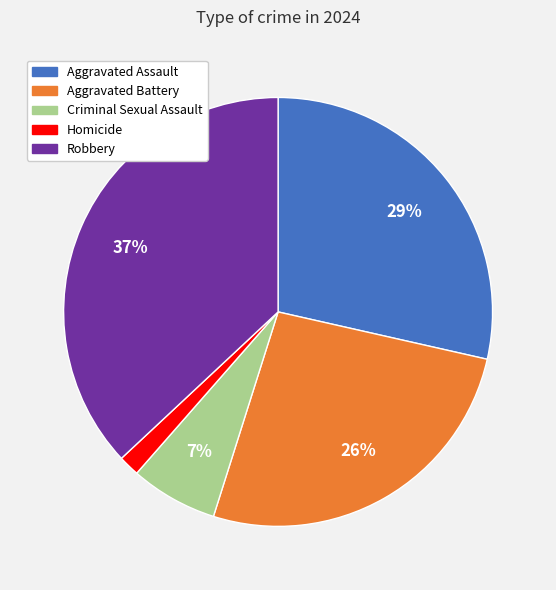

To the nearest percent, what is the average slice percentage?

20%